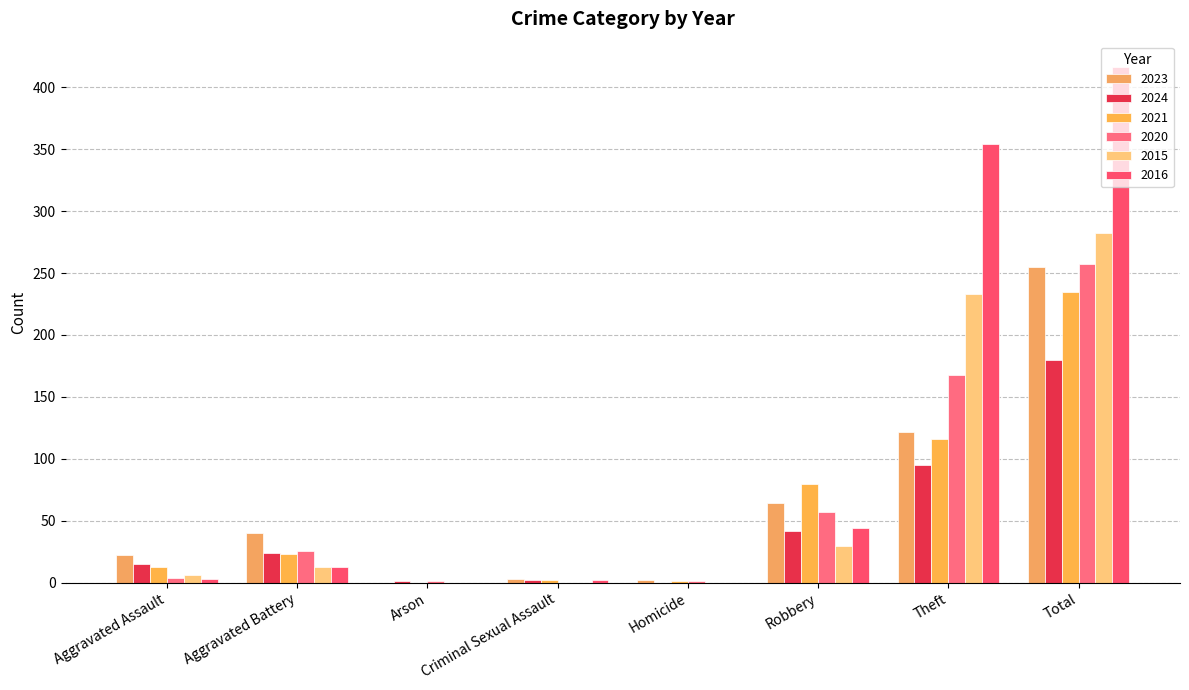

At which label does 2016 first exceed 13?

Robbery